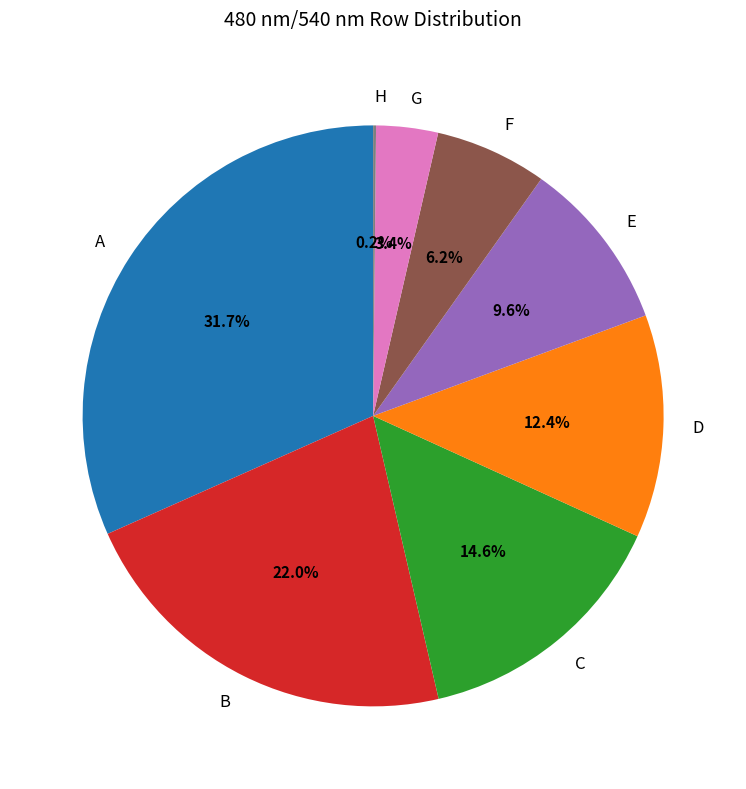

What percentage is NOT represented by B?

78.0%